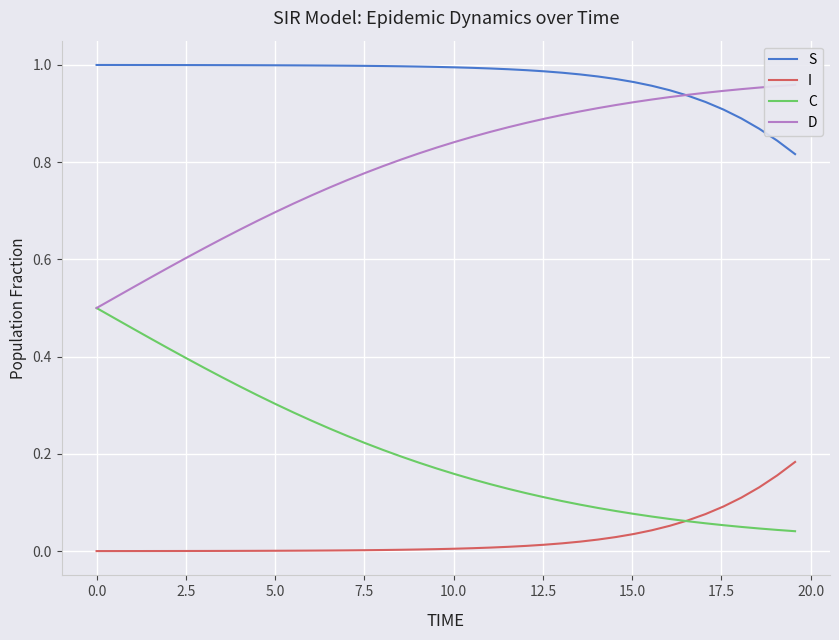

List the series in order of their peak value, lowest first.

I, C, D, S